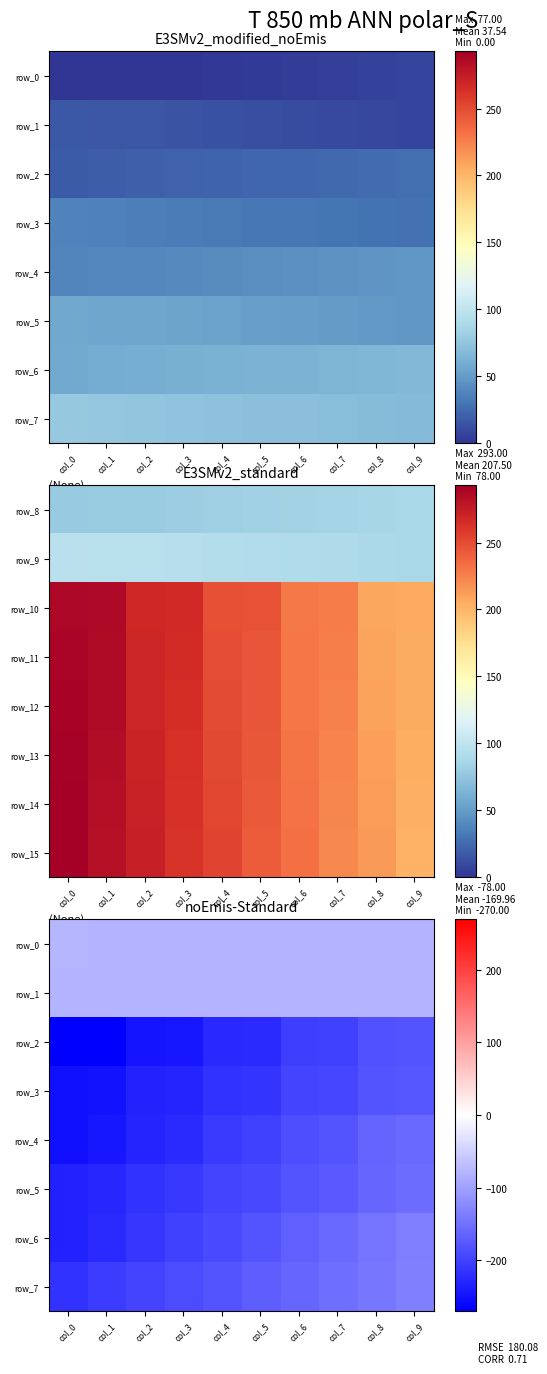

Rank the categories by row_5 value from lowest to highest.

col_0, col_1, col_2, col_3, col_4, col_5, col_6, col_7, col_8, col_9